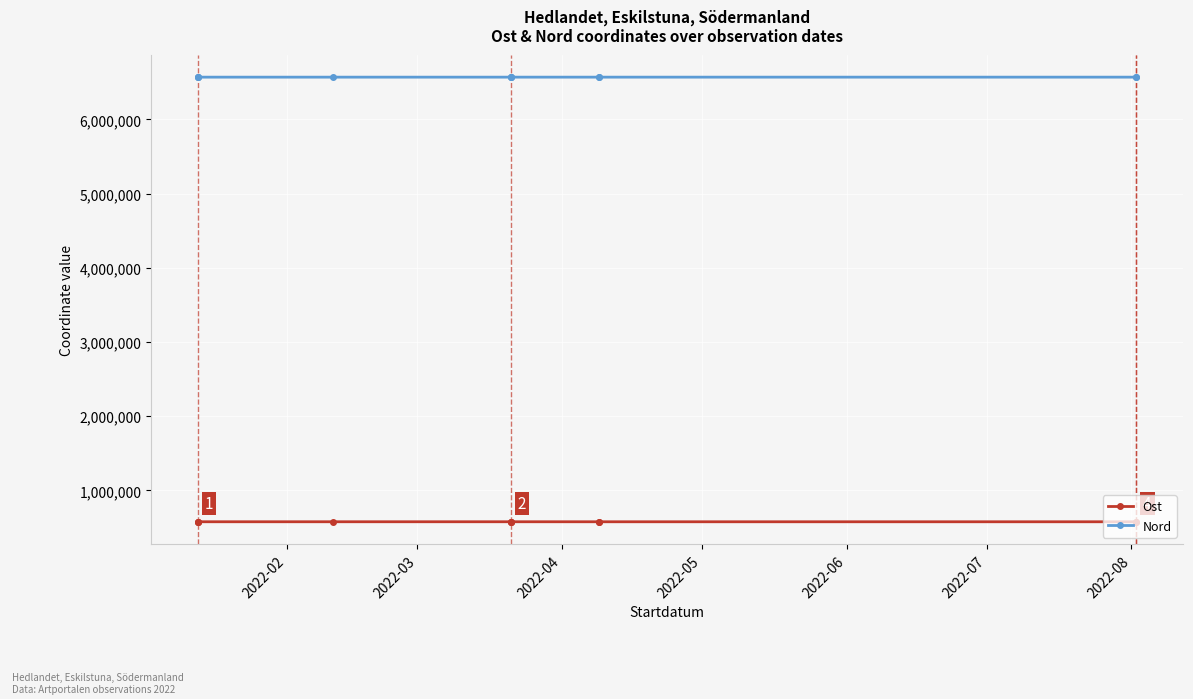

Reading left to right, what are all the values shown in this chart?

Ost: 576139.5	576007.3	576158.6	576160.4	576217.4	576217.4	576217.4	576035.5	576028.3	576010.2	576038.6
Nord: 6570618.7	6570697.4	6570612.0	6570620.2	6570616.7	6570616.7	6570616.7	6570695.4	6570697.3	6570705.1	6570746.6